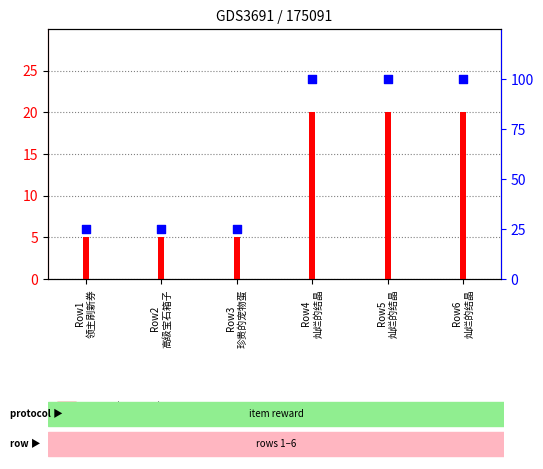

Is the value of col_10 at Row3
珍贵的宠物蛋 greater than the value of percentile rank within the sample at Row4
灿烂的结晶?

No